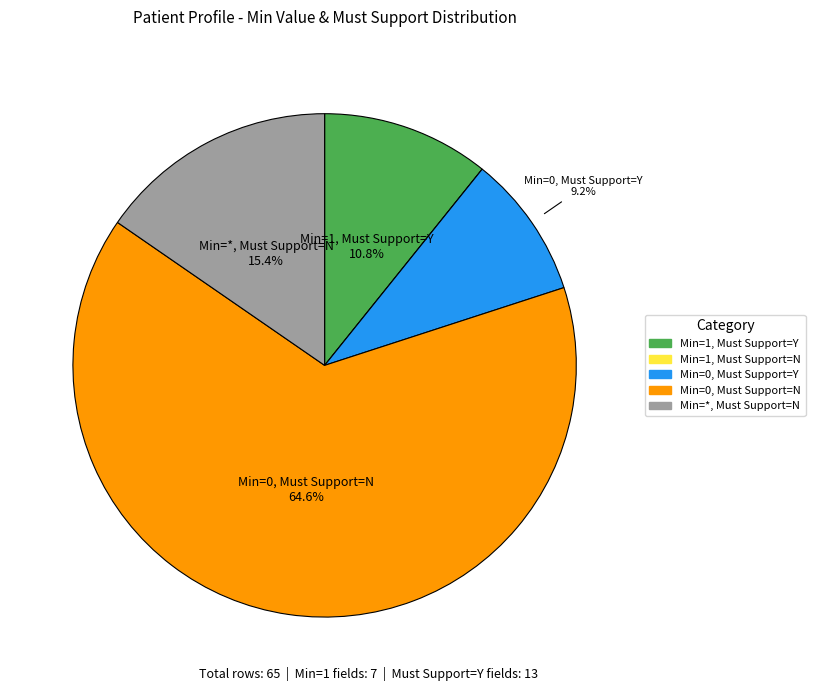

Is there any slice that represents more than half of the pie?

Yes